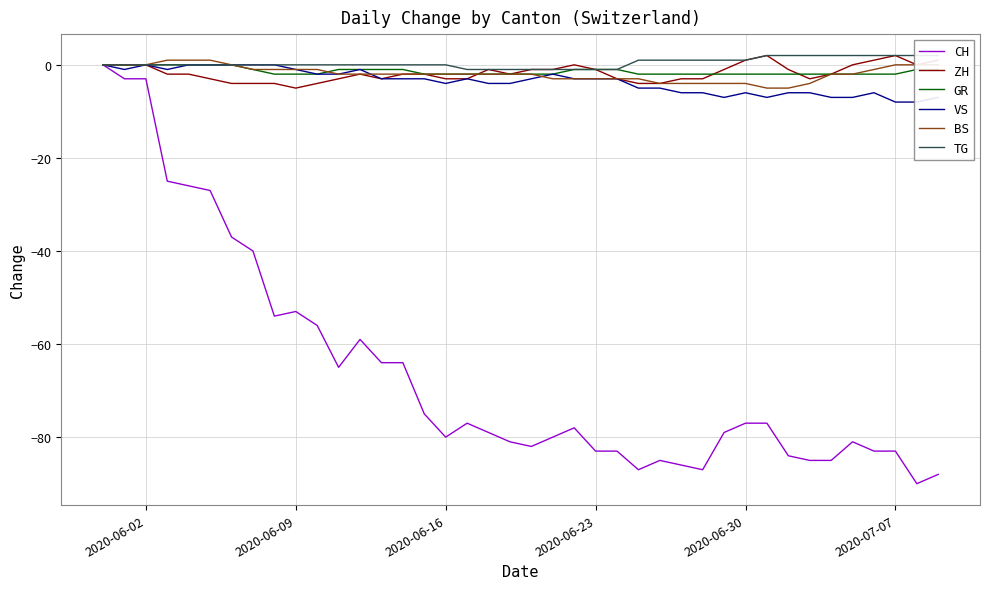

What is the lowest value of the ZH series?

-5